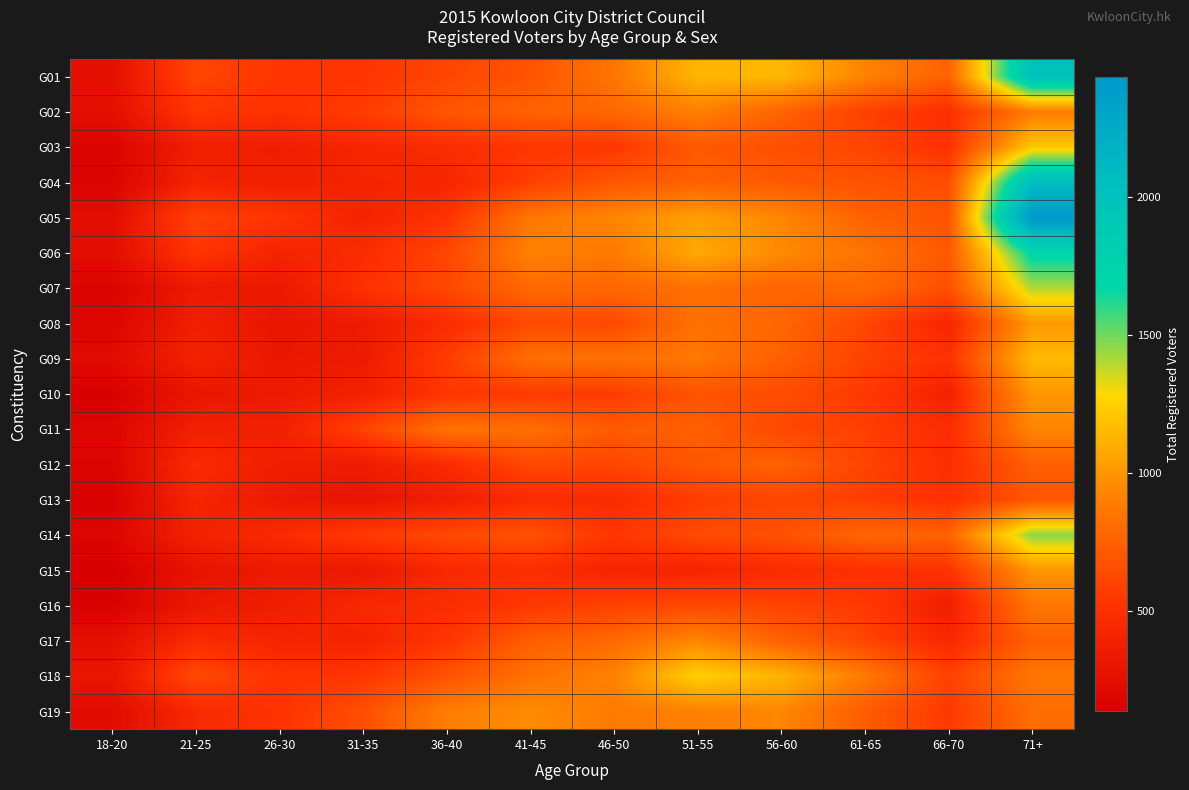

Reading left to right, what are all the values shown in this chart?

G01: 18-20=258	21-25=612	26-30=534	31-35=528	36-40=615	41-45=685	46-50=852	51-55=1136	56-60=1144	61-65=919	66-70=753	71+=1994
G02: 18-20=256	21-25=536	26-30=507	31-35=566	36-40=698	41-45=757	46-50=784	51-55=901	56-60=764	61-65=589	66-70=493	71+=881
G03: 18-20=171	21-25=372	26-30=367	31-35=432	36-40=472	41-45=539	46-50=538	51-55=710	56-60=662	61-65=609	66-70=507	71+=1214
G04: 18-20=172	21-25=413	26-30=372	31-35=420	36-40=430	41-45=579	46-50=700	51-55=750	56-60=715	61-65=683	66-70=649	71+=2061
G05: 18-20=245	21-25=597	26-30=529	31-35=410	36-40=515	41-45=861	46-50=929	51-55=1041	56-60=933	61-65=753	66-70=684	71+=2432
G06: 18-20=243	21-25=531	26-30=411	31-35=471	36-40=614	41-45=909	46-50=871	51-55=1084	56-60=952	61-65=846	66-70=709	71+=1712
G07: 18-20=170	21-25=338	26-30=331	31-35=504	36-40=621	41-45=789	46-50=779	51-55=827	56-60=766	61-65=792	66-70=663	71+=1401
G08: 18-20=184	21-25=376	26-30=307	31-35=345	36-40=472	41-45=636	46-50=630	51-55=833	56-60=779	61-65=615	66-70=430	71+=1012
G09: 18-20=226	21-25=401	26-30=319	31-35=345	36-40=567	41-45=824	46-50=829	51-55=866	56-60=747	61-65=599	66-70=509	71+=1151
G10: 18-20=145	21-25=309	26-30=342	31-35=394	36-40=531	41-45=553	46-50=560	51-55=682	56-60=643	61-65=552	66-70=397	71+=1000
G11: 18-20=186	21-25=392	26-30=382	31-35=601	36-40=841	41-45=824	46-50=718	51-55=750	56-60=626	61-65=585	66-70=472	71+=927
G12: 18-20=176	21-25=469	26-30=369	31-35=356	36-40=468	41-45=625	46-50=614	51-55=698	56-60=759	61-65=602	66-70=488	71+=740
G13: 18-20=153	21-25=426	26-30=333	31-35=300	36-40=370	41-45=468	46-50=466	51-55=570	56-60=609	61-65=577	66-70=499	71+=695
G14: 18-20=182	21-25=396	26-30=464	31-35=560	36-40=632	41-45=678	46-50=533	51-55=636	56-60=676	61-65=780	66-70=764	71+=1463
G15: 18-20=137	21-25=289	26-30=343	31-35=324	36-40=448	41-45=484	46-50=422	51-55=416	56-60=465	61-65=494	66-70=511	71+=998
G16: 18-20=153	21-25=325	26-30=363	31-35=450	36-40=478	41-45=545	46-50=592	51-55=629	56-60=606	61-65=553	66-70=376	71+=856
G17: 18-20=262	21-25=464	26-30=424	31-35=414	36-40=530	41-45=739	46-50=791	51-55=938	56-60=757	61-65=614	66-70=446	71+=751
G18: 18-20=306	21-25=633	26-30=519	31-35=537	36-40=676	41-45=835	46-50=913	51-55=1248	56-60=1128	61-65=879	66-70=589	71+=859
G19: 18-20=227	21-25=454	26-30=514	31-35=657	36-40=897	41-45=959	46-50=876	51-55=907	56-60=934	61-65=726	66-70=550	71+=808